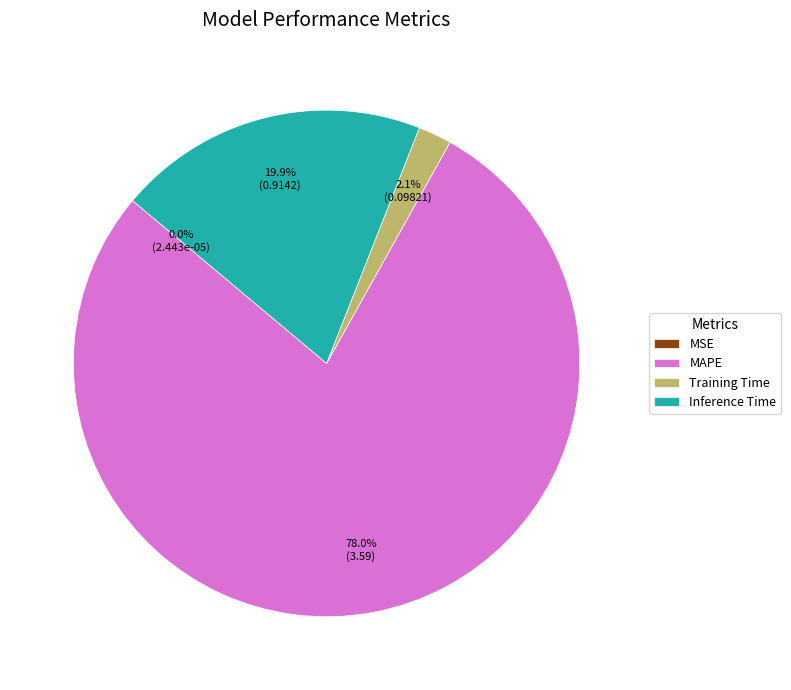

Is there any slice that represents more than half of the pie?

Yes